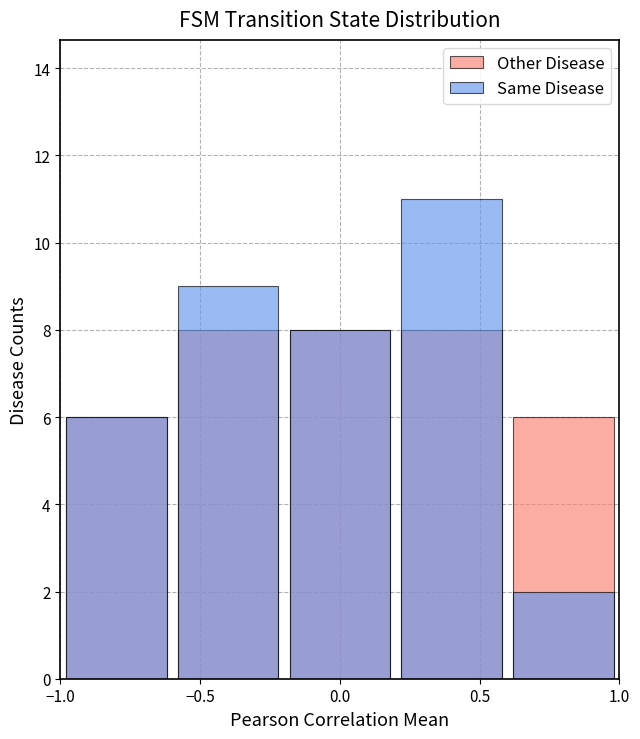

At which label is Same Disease closest to 6?

−1.0